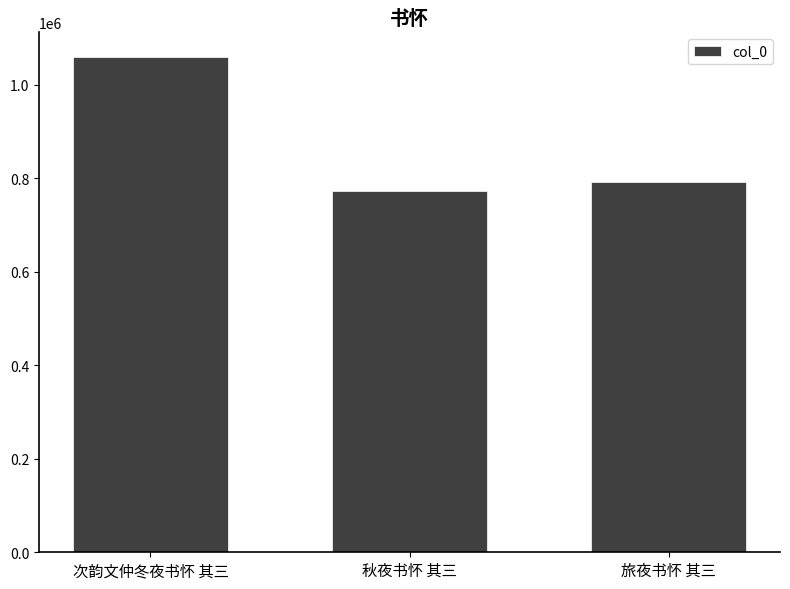

List the labels in order of value, smallest first.

秋夜书怀 其三, 旅夜书怀 其三, 次韵文仲冬夜书怀 其三